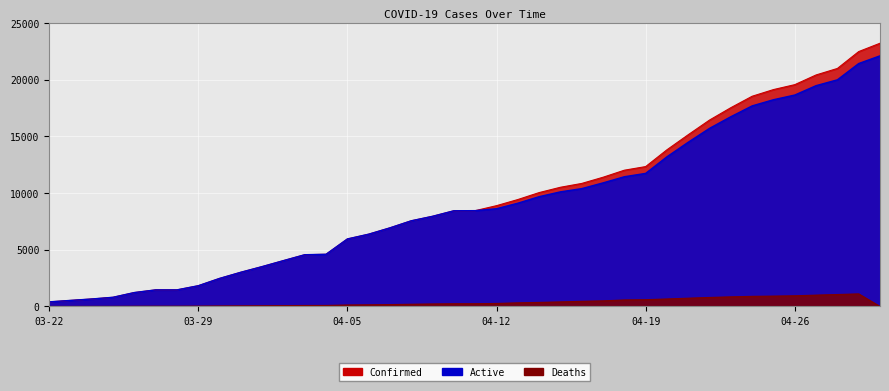

The Active series shows 5753 at 04-02. True or false?

False